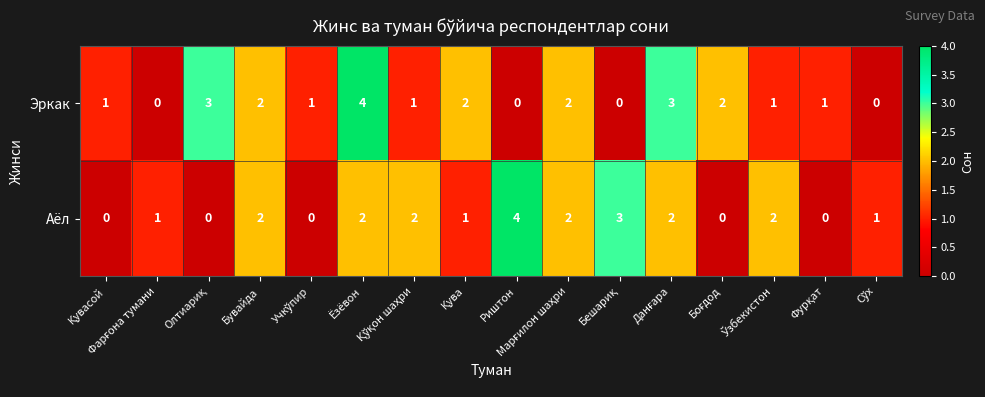

Count the Эркак values in the range 1 to 2.

9